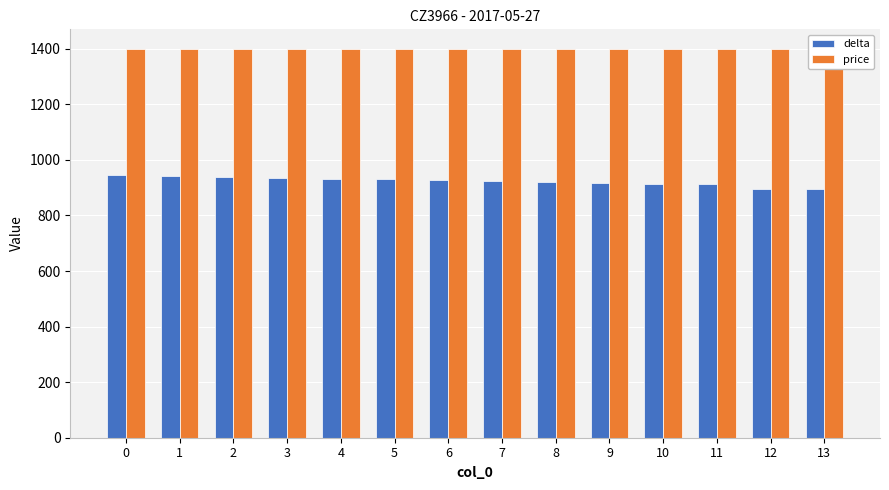

Which series has the largest total across all categories?

price